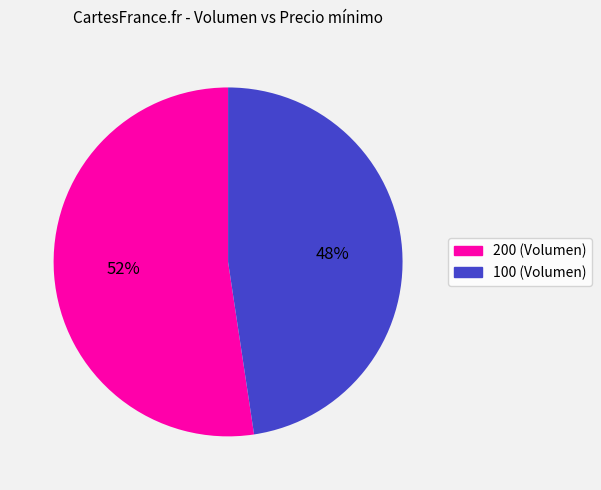

To the nearest percent, what is the average slice percentage?

50%